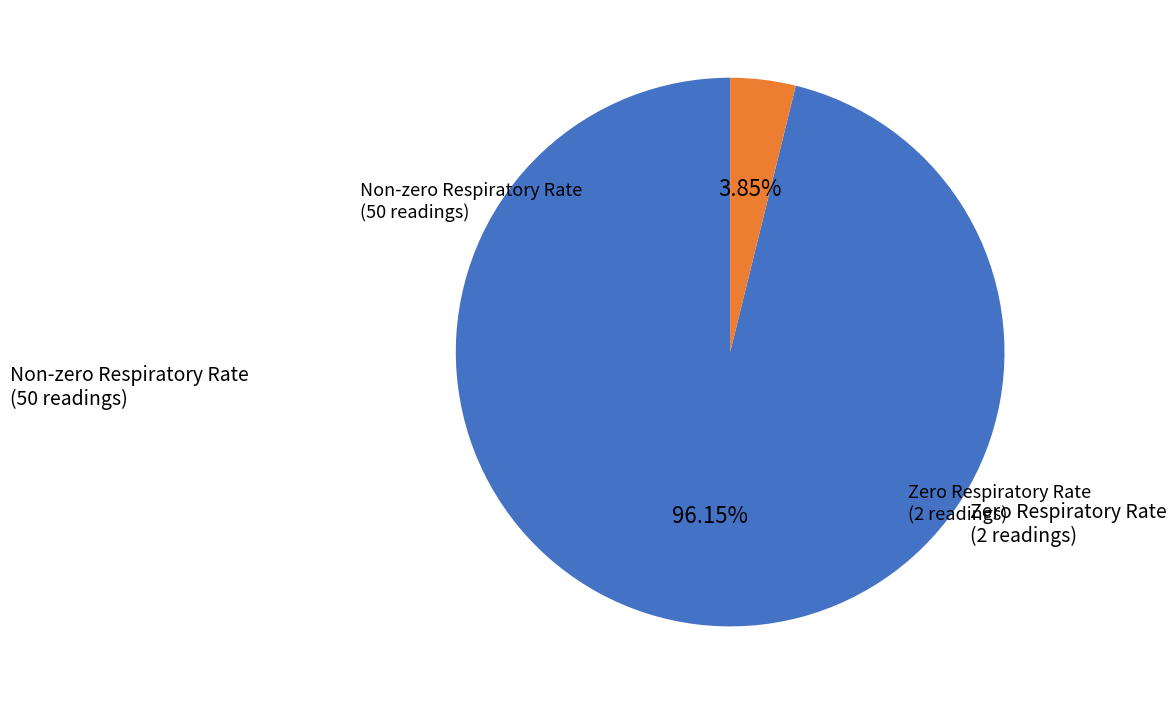

How many slices are in this pie chart?

2